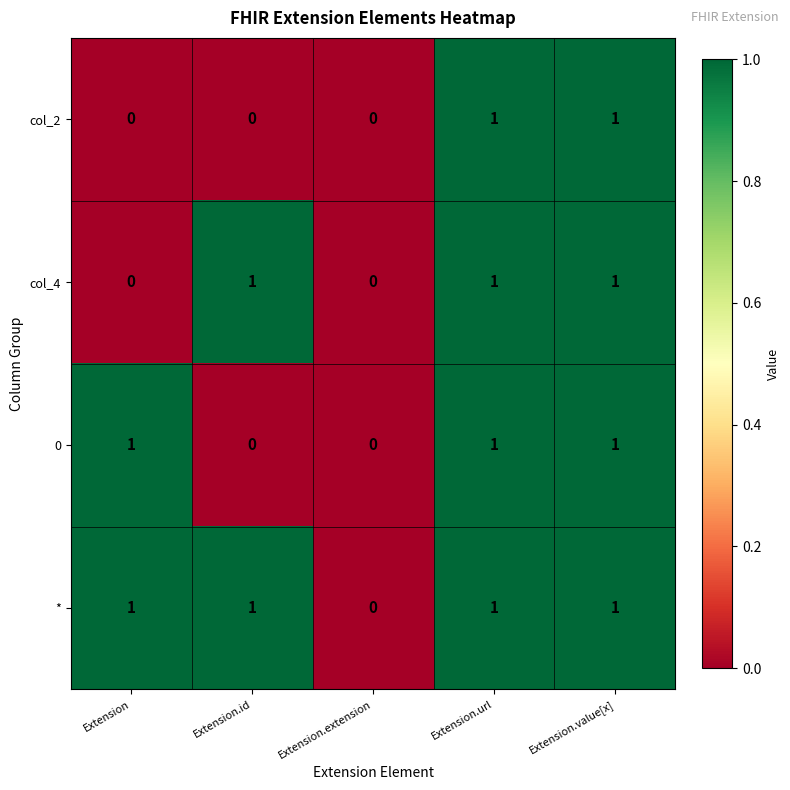

What is the greatest value displayed?

1